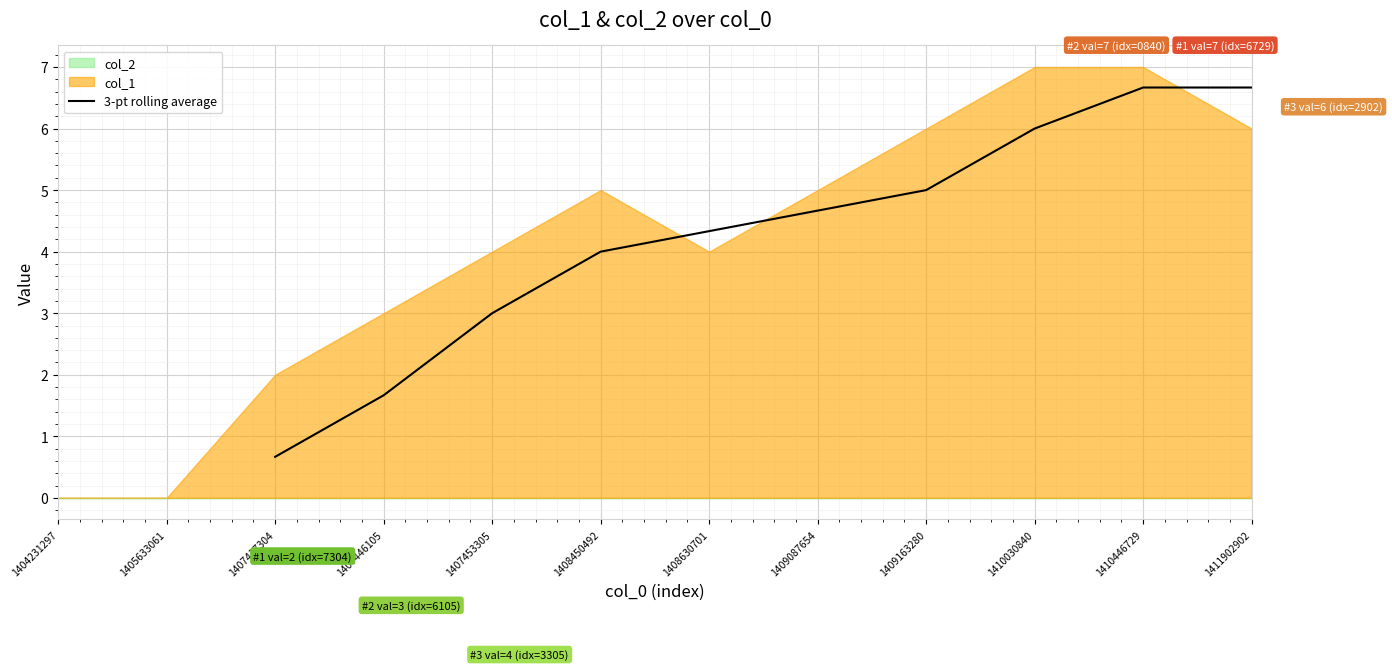

The value of 3-pt rolling average at 1408630701 is 7.0. True or false?

False